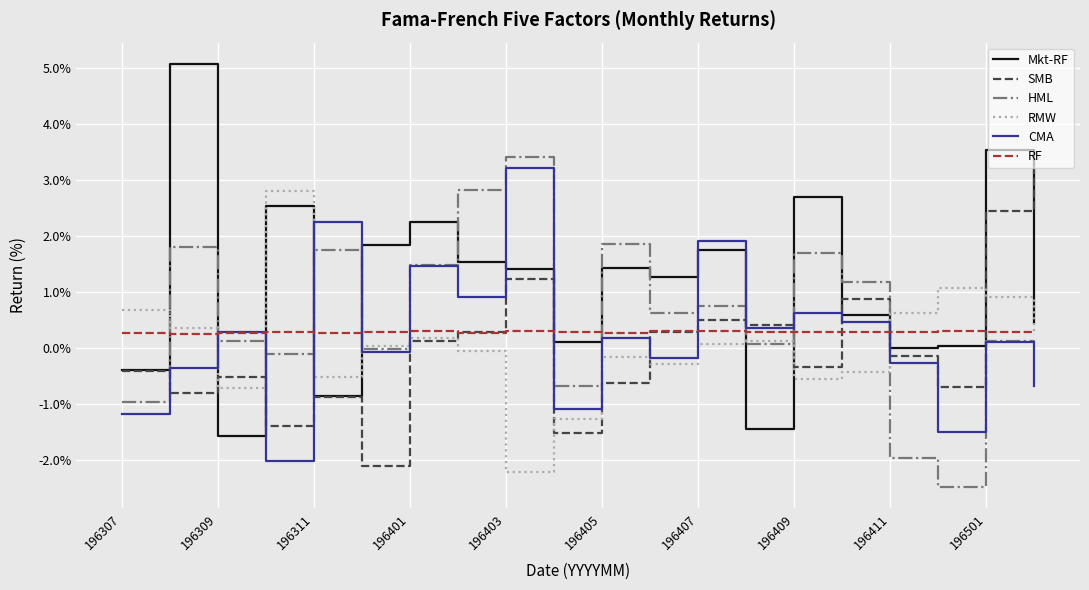

In Mkt-RF, how many points are higher than both neighbors (excluding endpoints)?

7